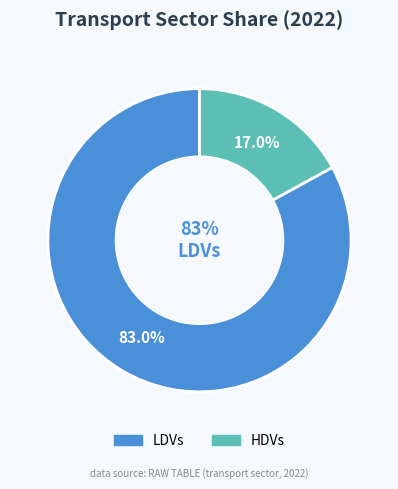

Is the sum of HDVs and LDVs greater than half?

Yes